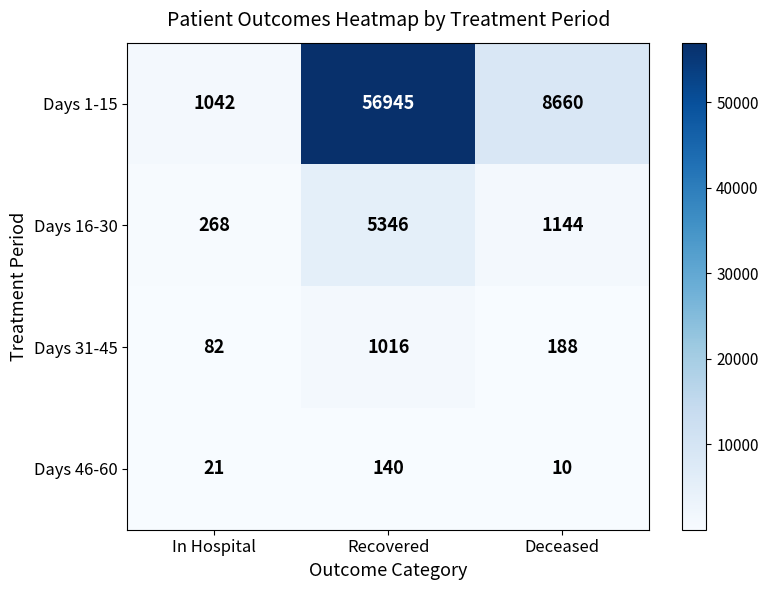

What is the approximate value of Days 46-60 at In Hospital, to the nearest 5?

20